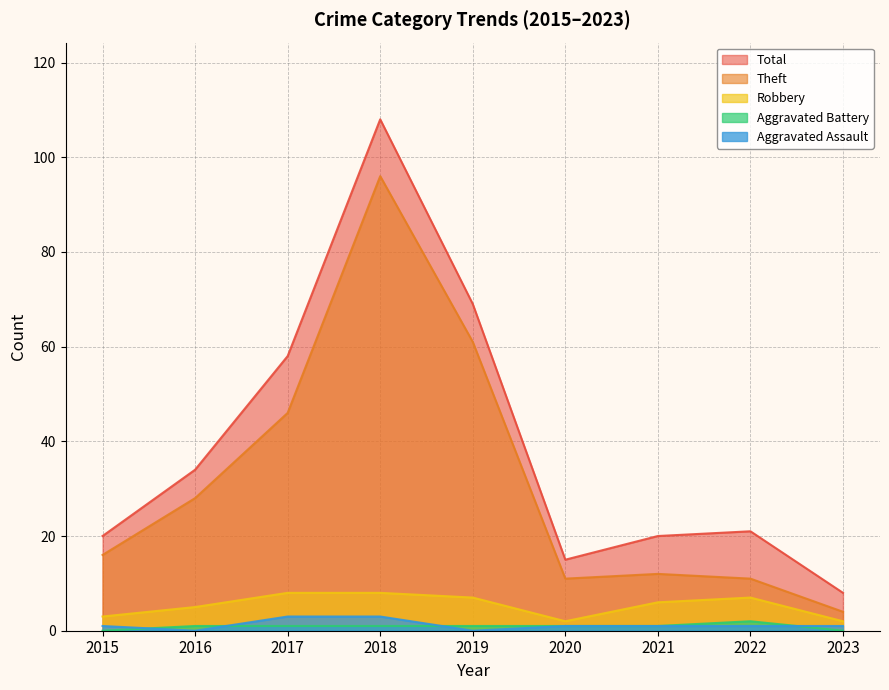

Does the chart display data point markers on the line(s)?

No